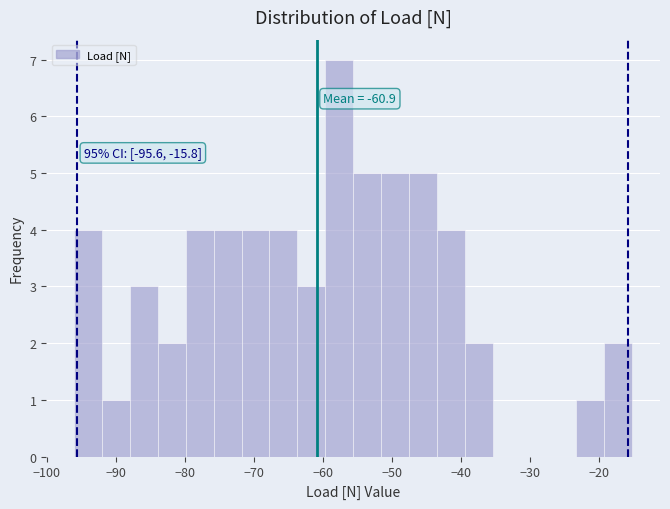

Over which range of the x-axis is the bar tallest?

-60 to -56